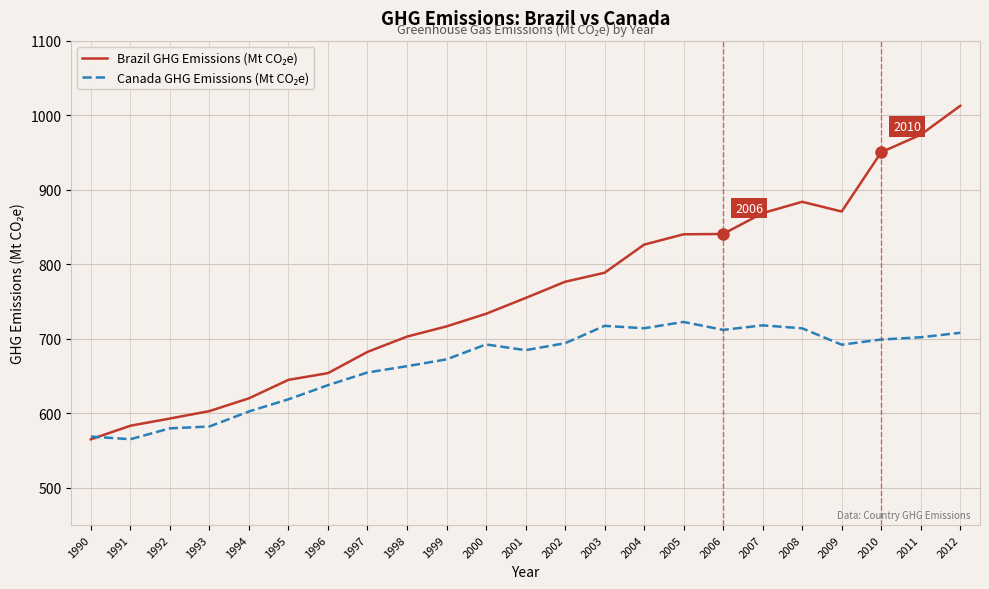

Which category has the highest value across all series?

2012